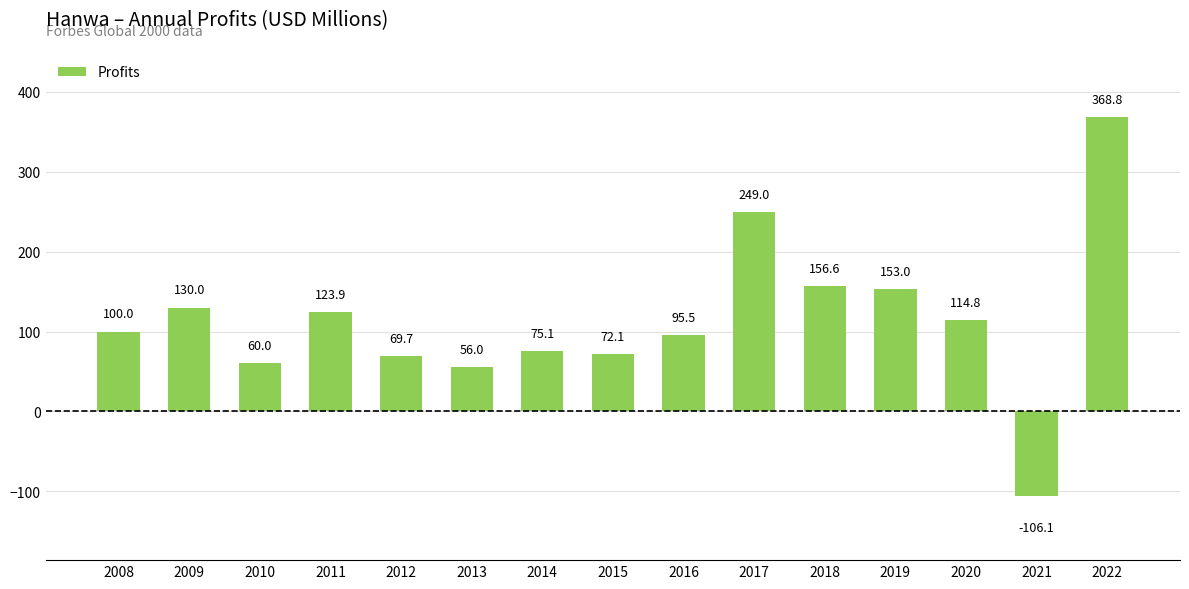

Rank the categories by value from lowest to highest.

2021, 2013, 2010, 2012, 2015, 2014, 2016, 2008, 2020, 2011, 2009, 2019, 2018, 2017, 2022